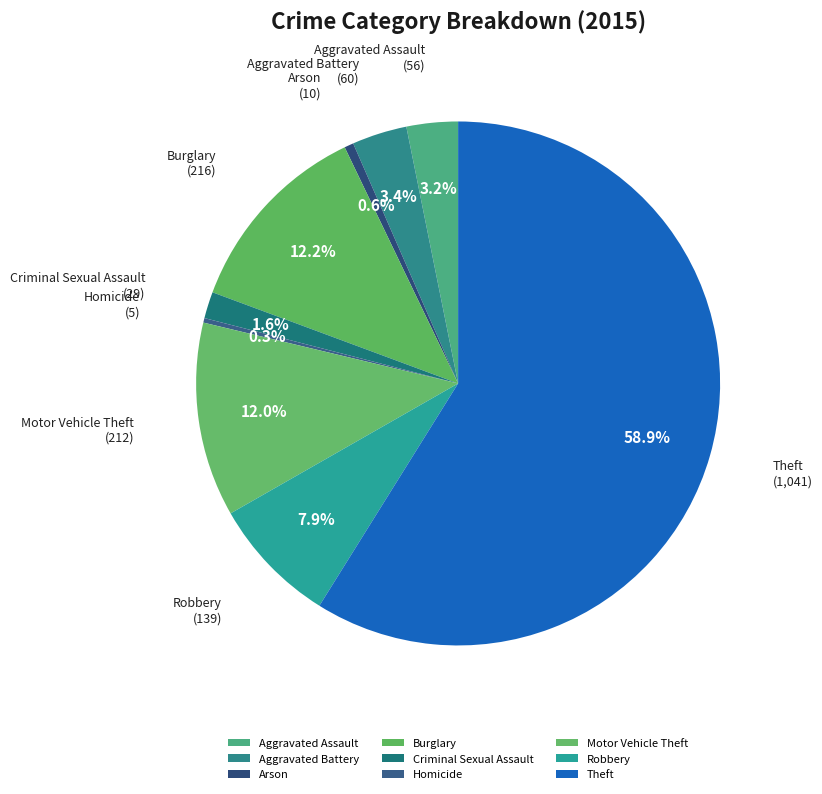

Count the number of slices in the pie.

9